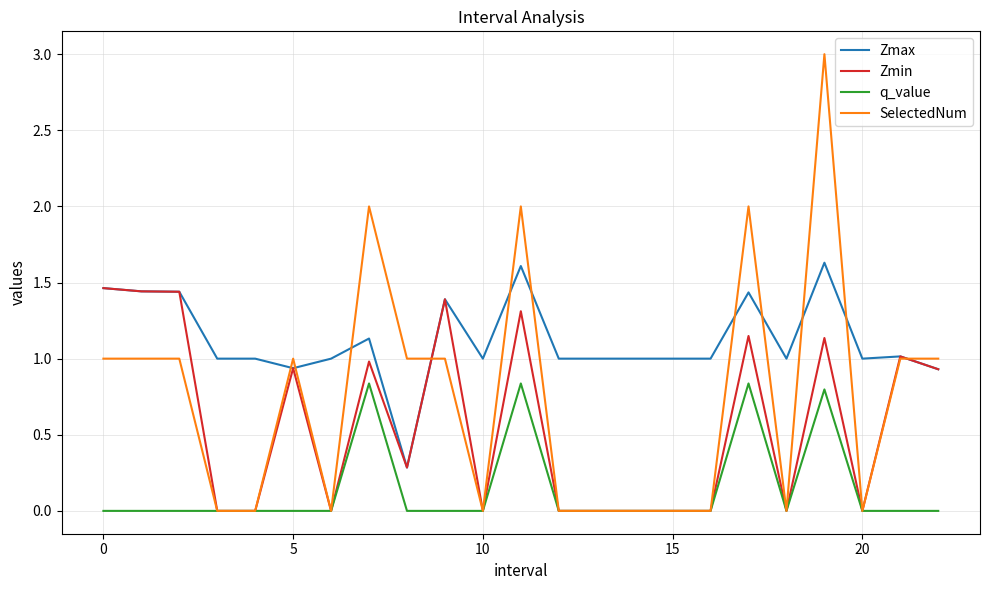

What is the maximum value shown in the chart?

3.0